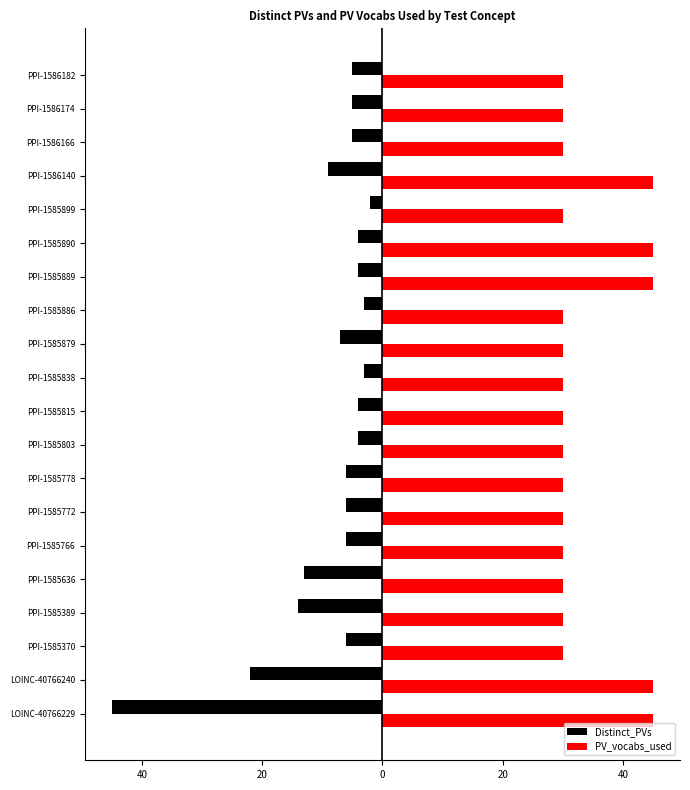

What are all the series names shown in the legend?

Distinct_PVs, PV_vocabs_used